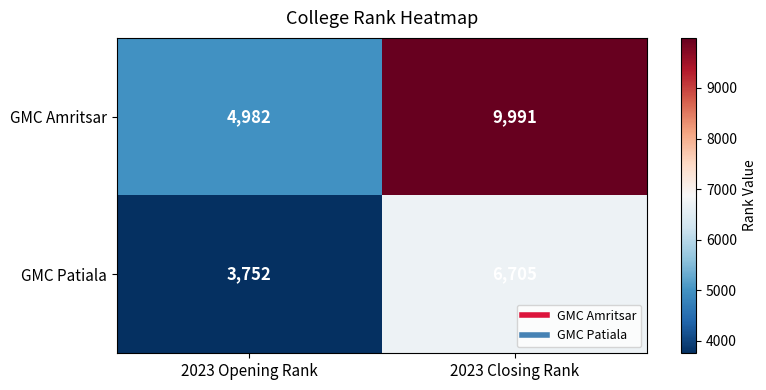

Between 2023 Opening Rank and 2023 Closing Rank, which series saw the biggest shift?

GMC Amritsar